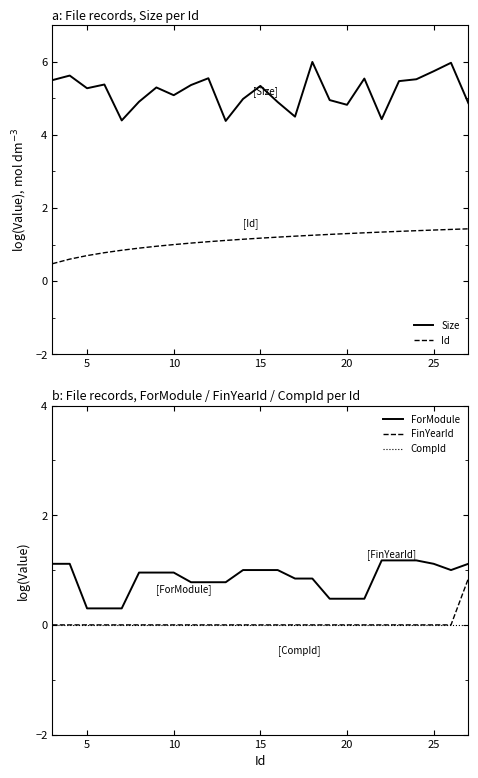

Which series has the largest total across all categories?

Size